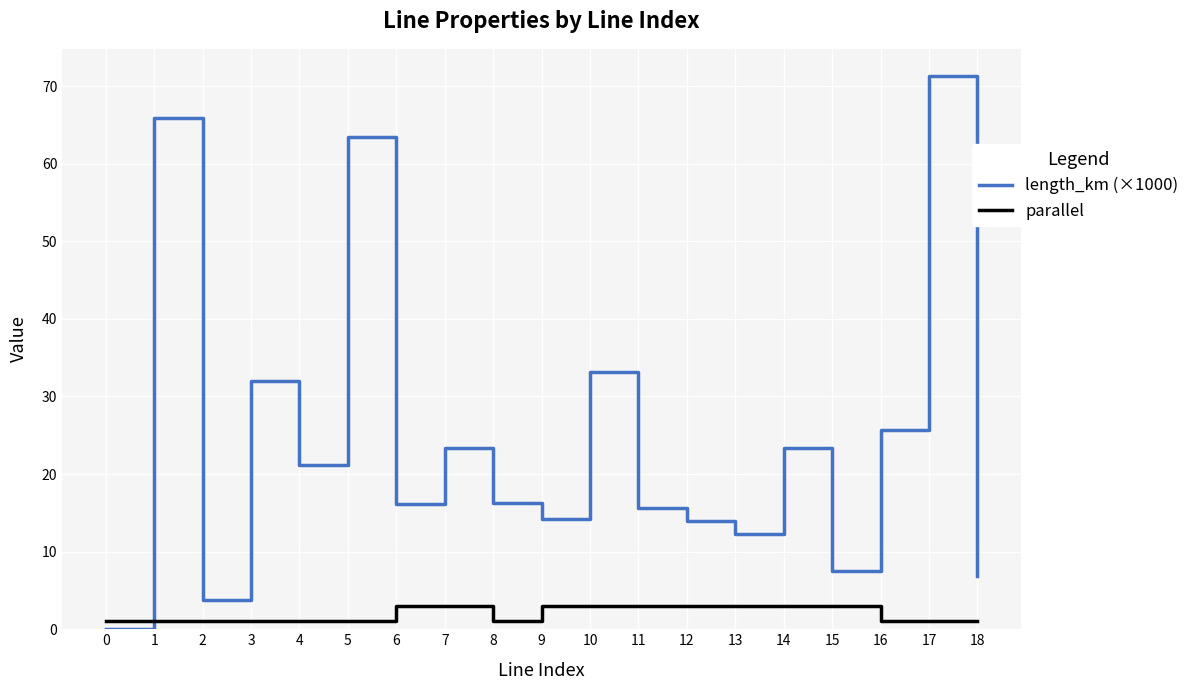

Is it true that length_km (×1000) equals 6.0 at 12?

False